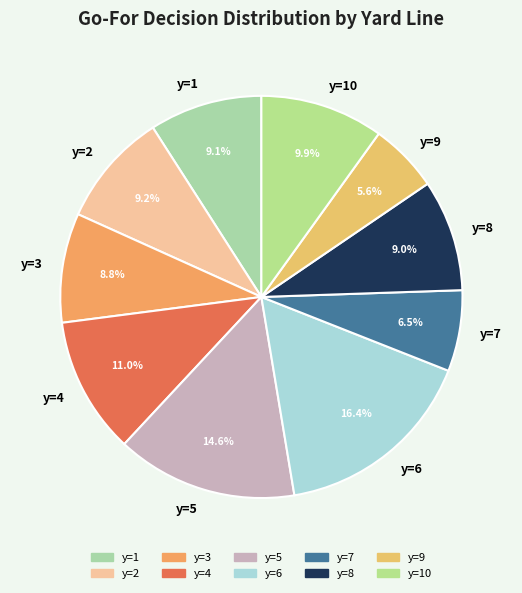

What is the total percentage of y=1 and y=10?

19.0%